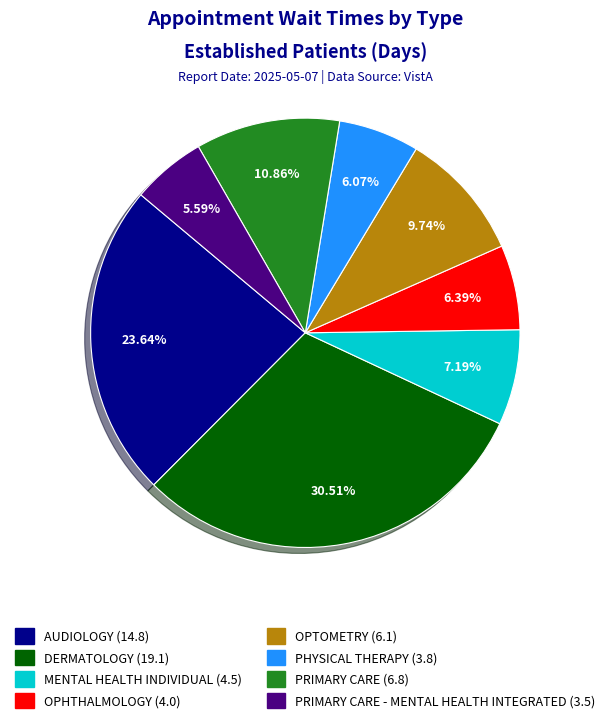

Is there any slice that represents more than half of the pie?

No